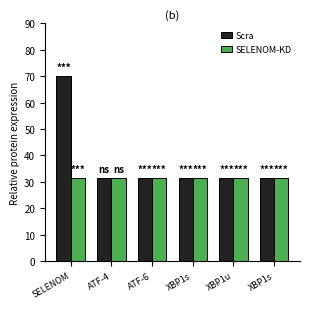

List the labels in order of SELENOM-KD value, largest first.

SELENOM, ATF-4, ATF-6, XBP1s, XBP1u, XBP1s